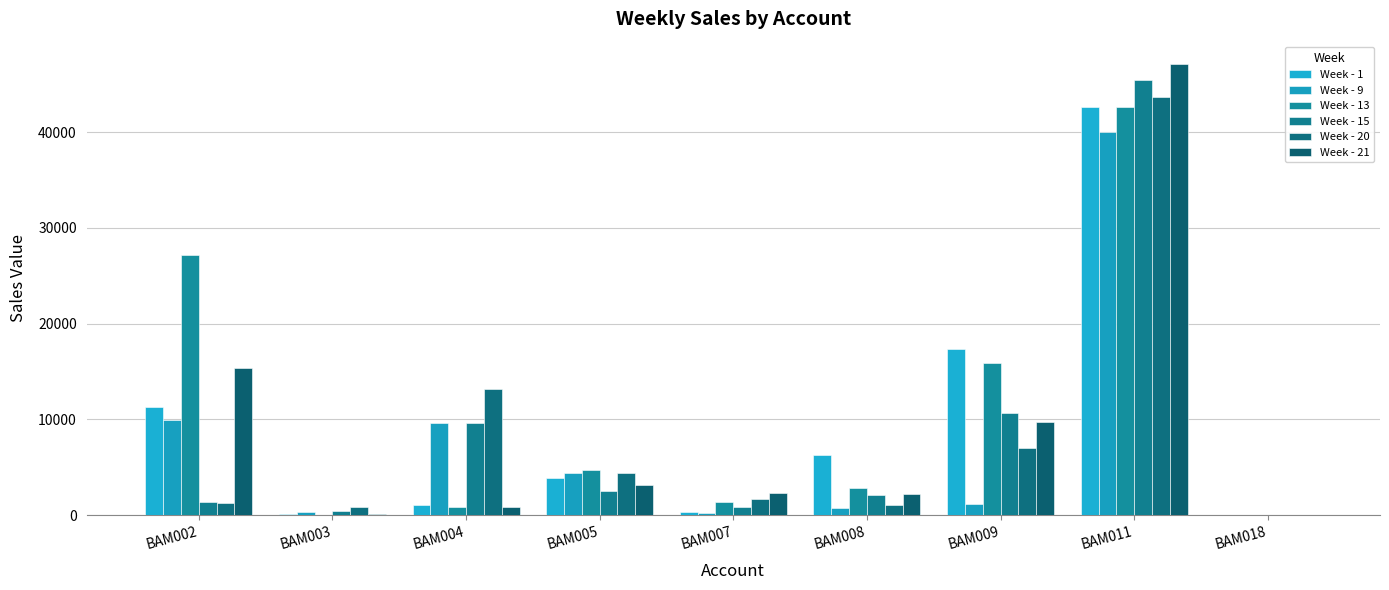

The value of Week - 15 at BAM008 is 2092.0. True or false?

True